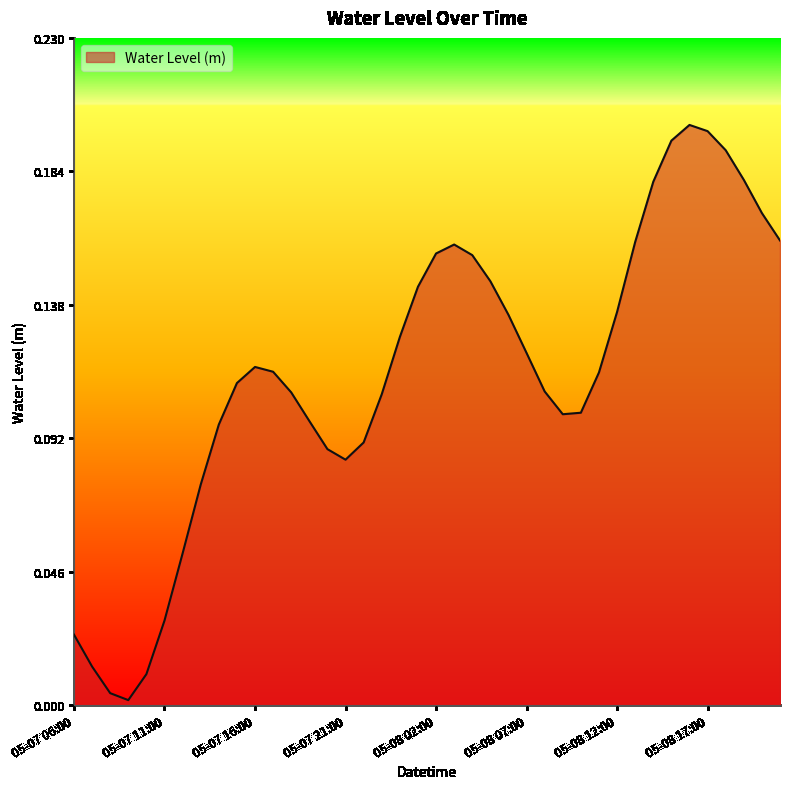

True or false: the data has more than 2 interior local peaks.

True